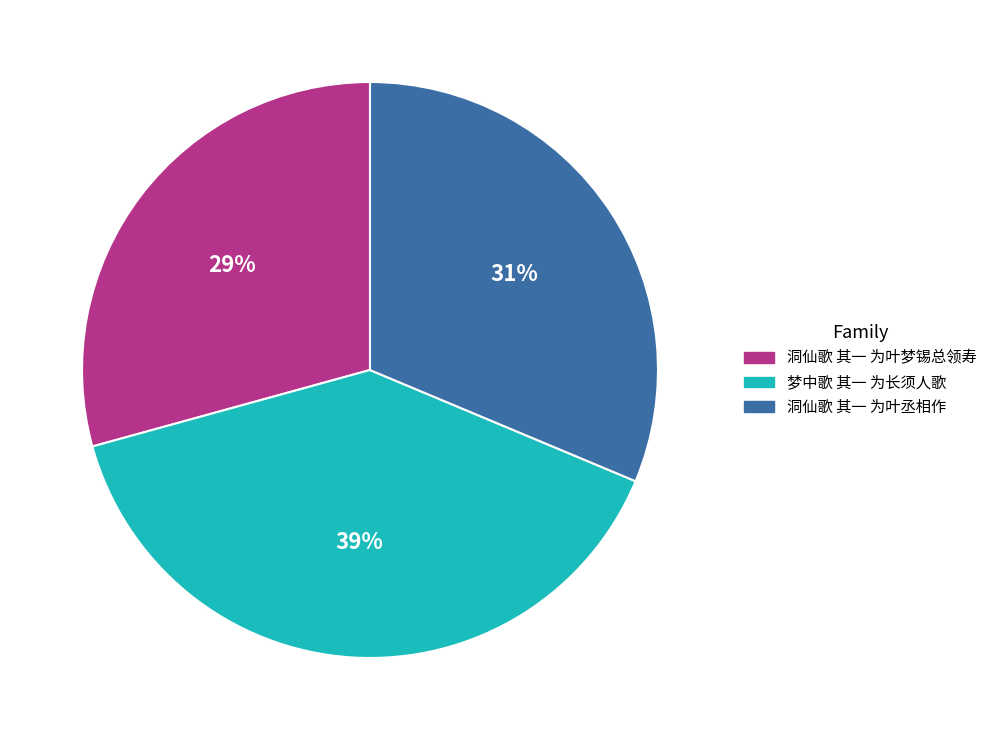

Combined, do 梦中歌 其一 为长须人歌 and 洞仙歌 其一 为叶丞相作 account for over 50%?

Yes